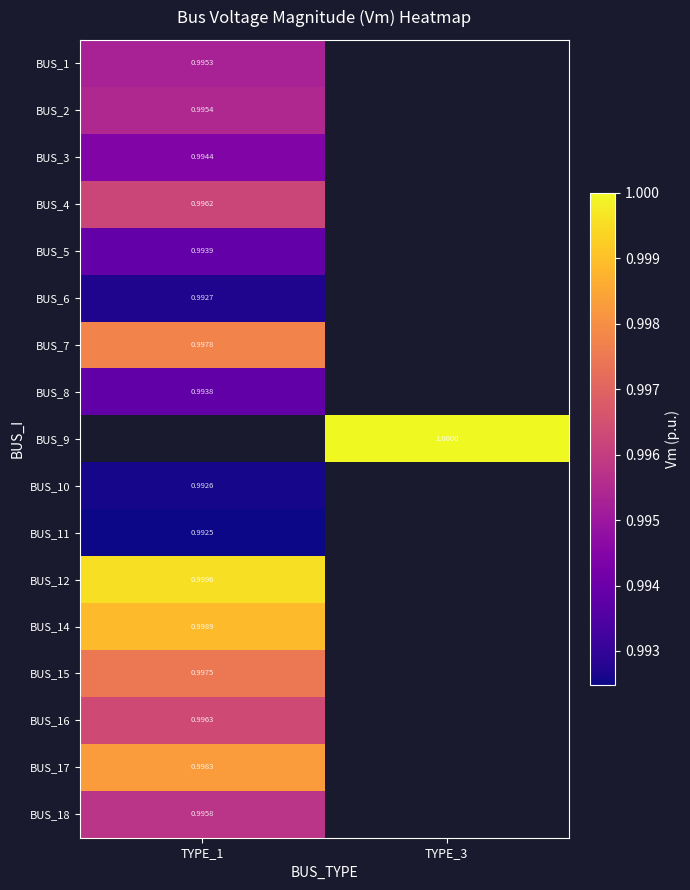

What is the approximate value of BUS_3 at TYPE_1?

1.0